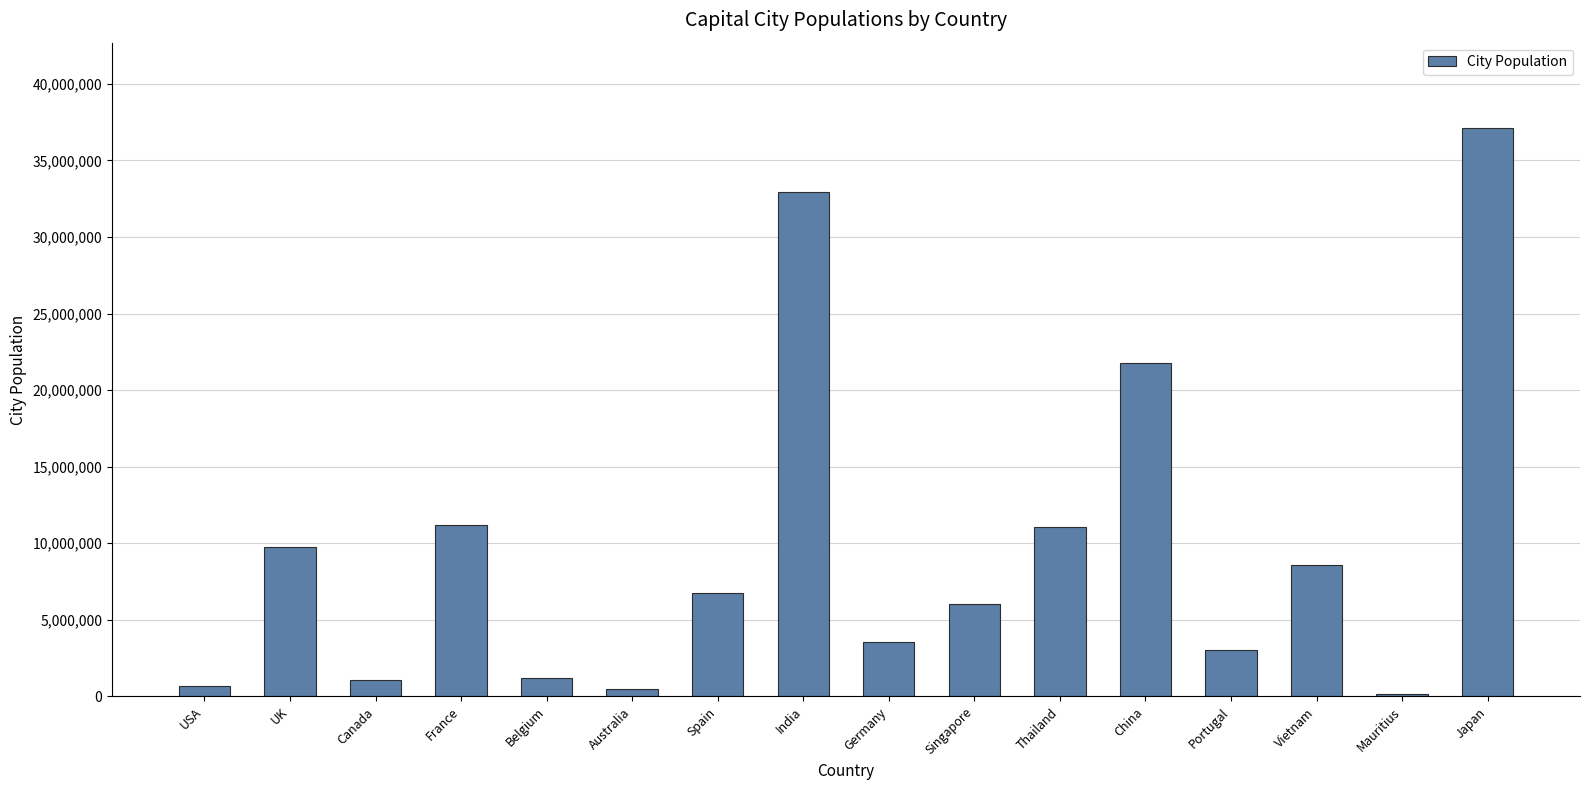

What position from the right is Canada?

14